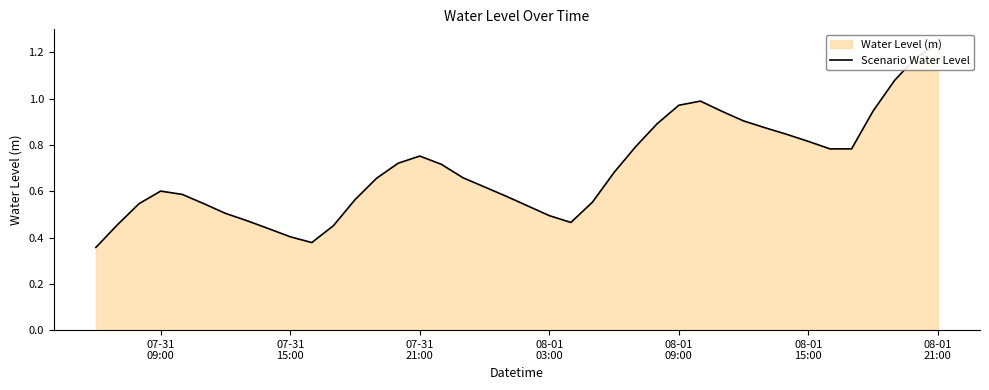

What is the difference between the second highest and second lowest values?

0.8